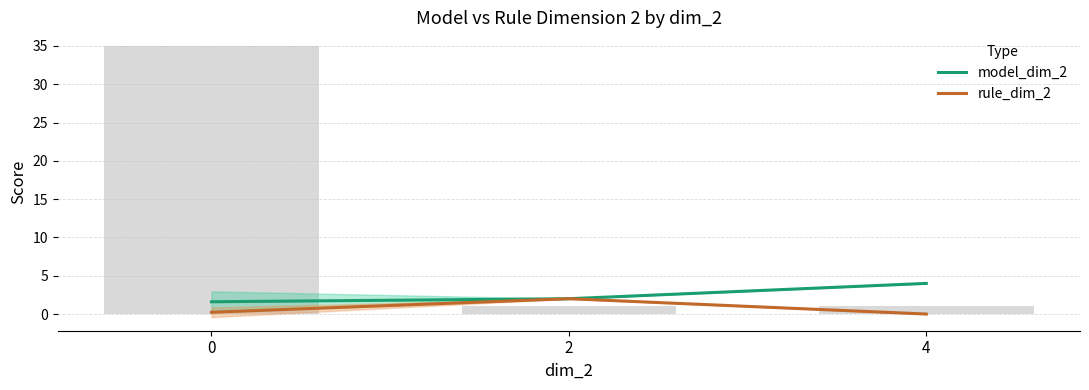

What is the difference between the maximum and minimum values in the rule_dim_2 series?

2.0